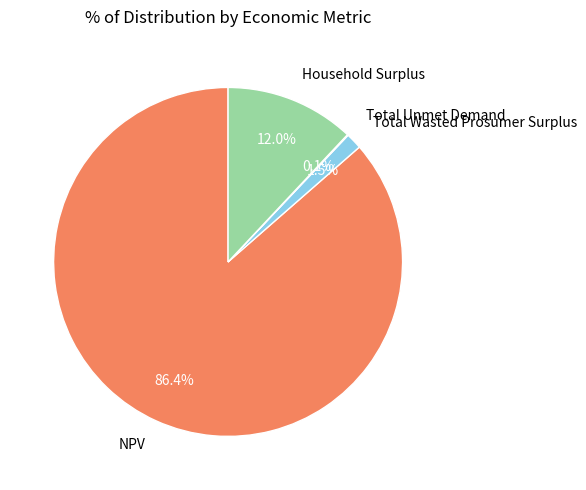

What percentage is NOT represented by Household Surplus?

88.0%